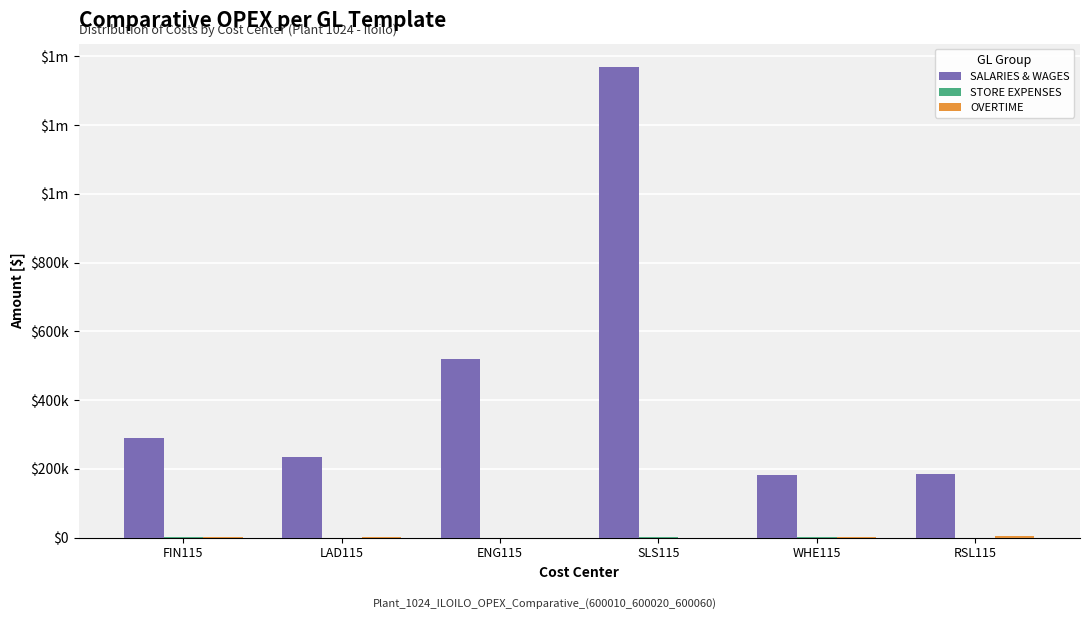

Which series changed the most between ENG115 and RSL115?

SALARIES & WAGES